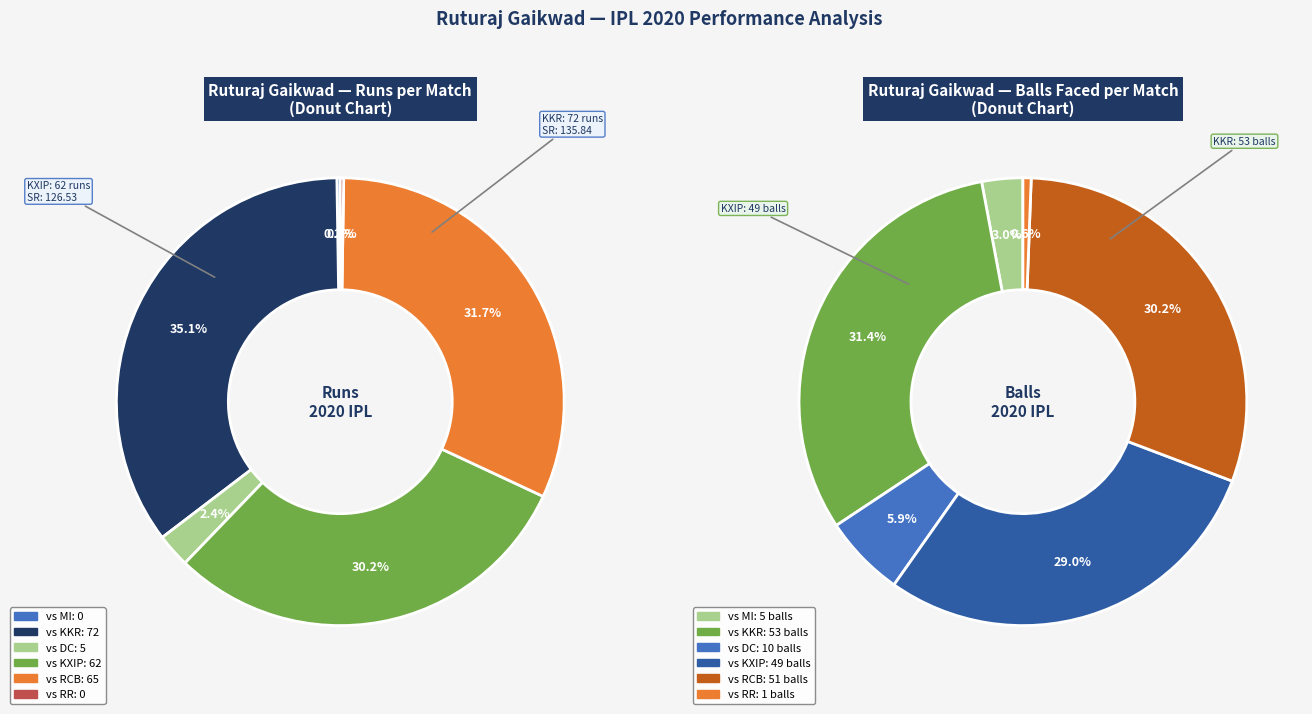

True or false: Kings XI Punjab
(62 runs) accounts for 21% of the total.

False